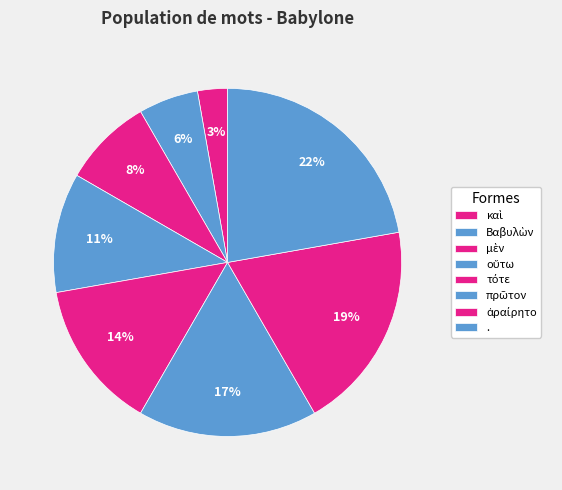

Which has a higher value, ἀραίρητο or μὲν?

ἀραίρητο